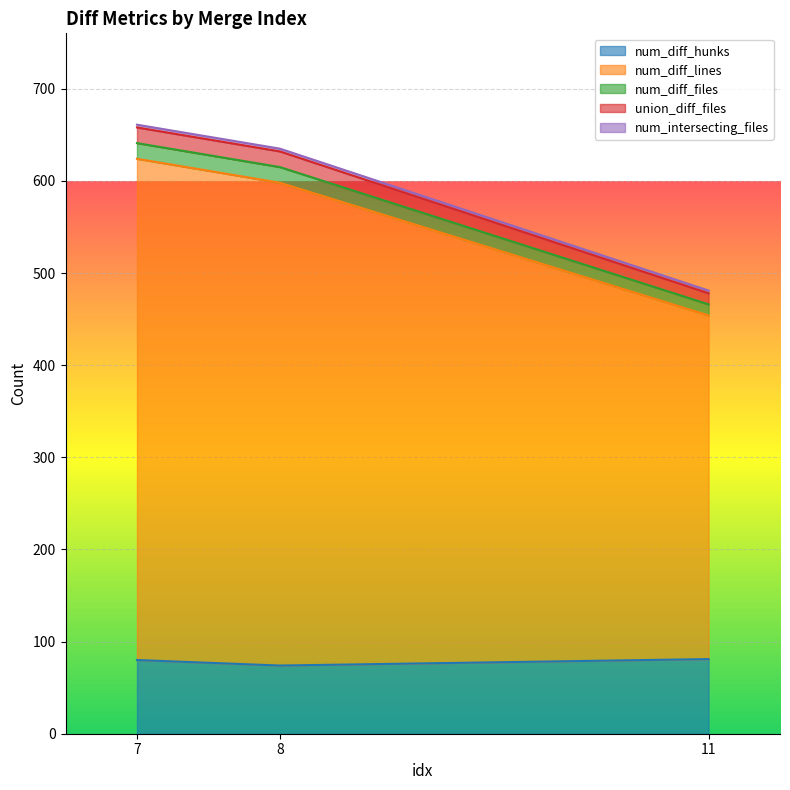

At which category does the chart reach its minimum across all series?

8